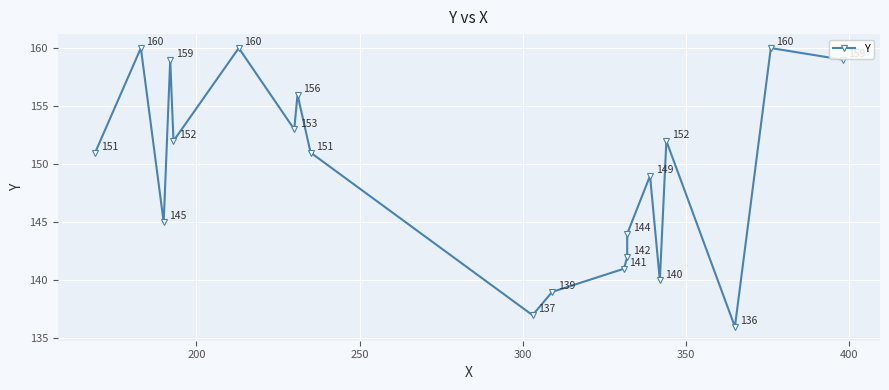

How many values are below 151?

9